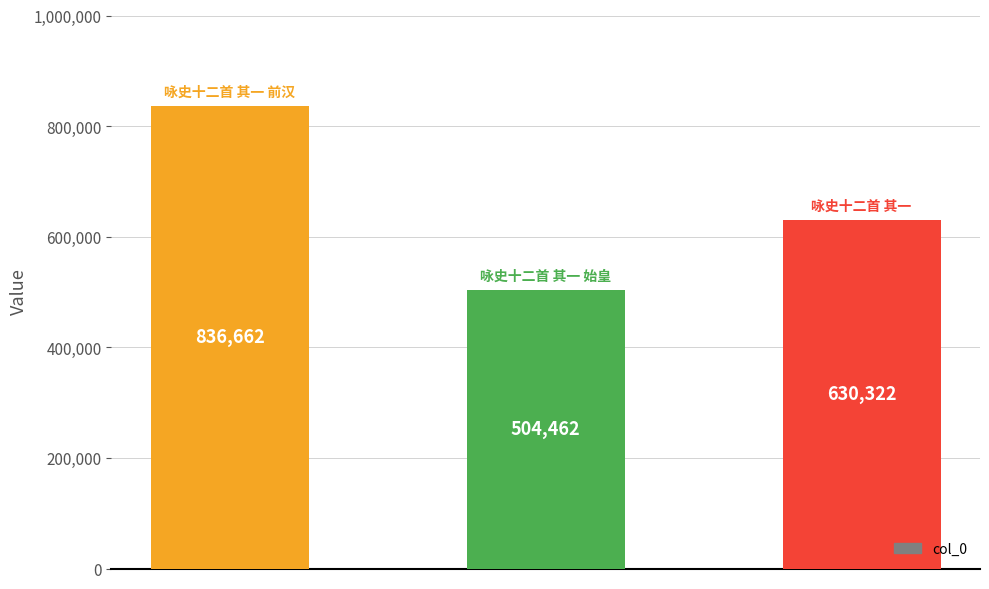

How many values are between 504462 and 836662?

3